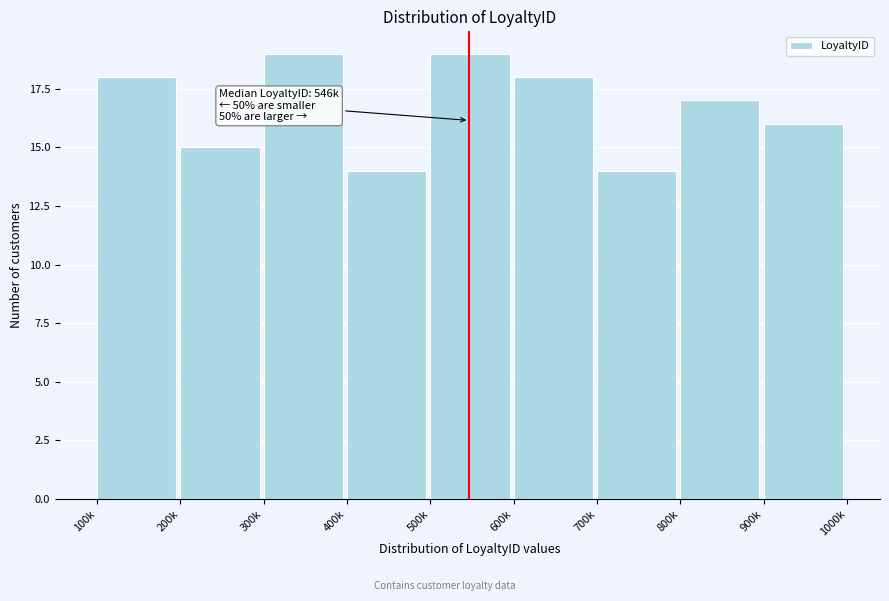

Reading right to left, extract all data points from this chart.

16	17	14	18	19	14	19	15	18